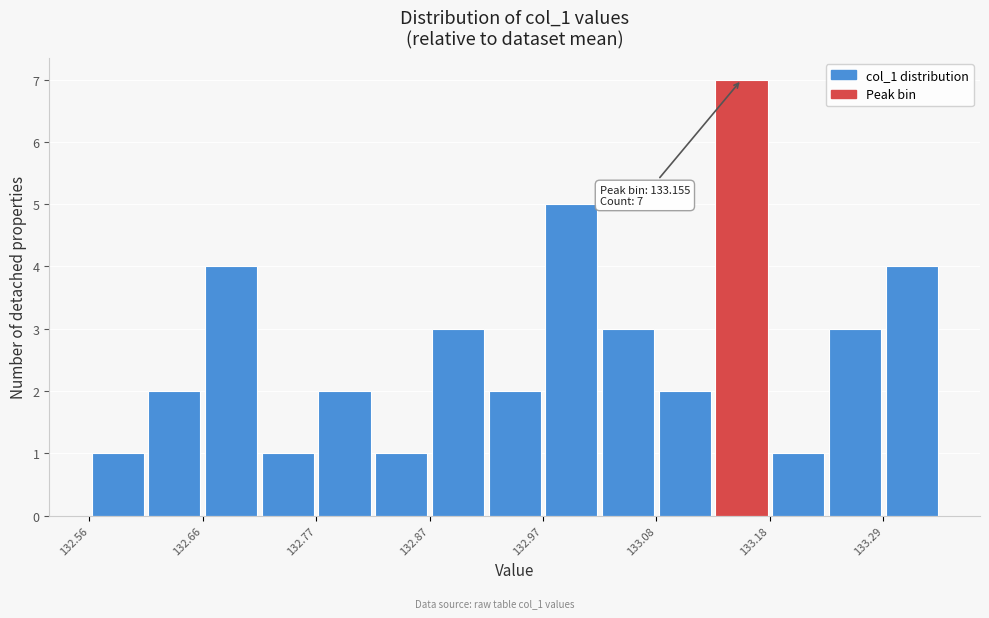

Read against the x-axis, roughly where is the centre of the tallest bar?

133.16